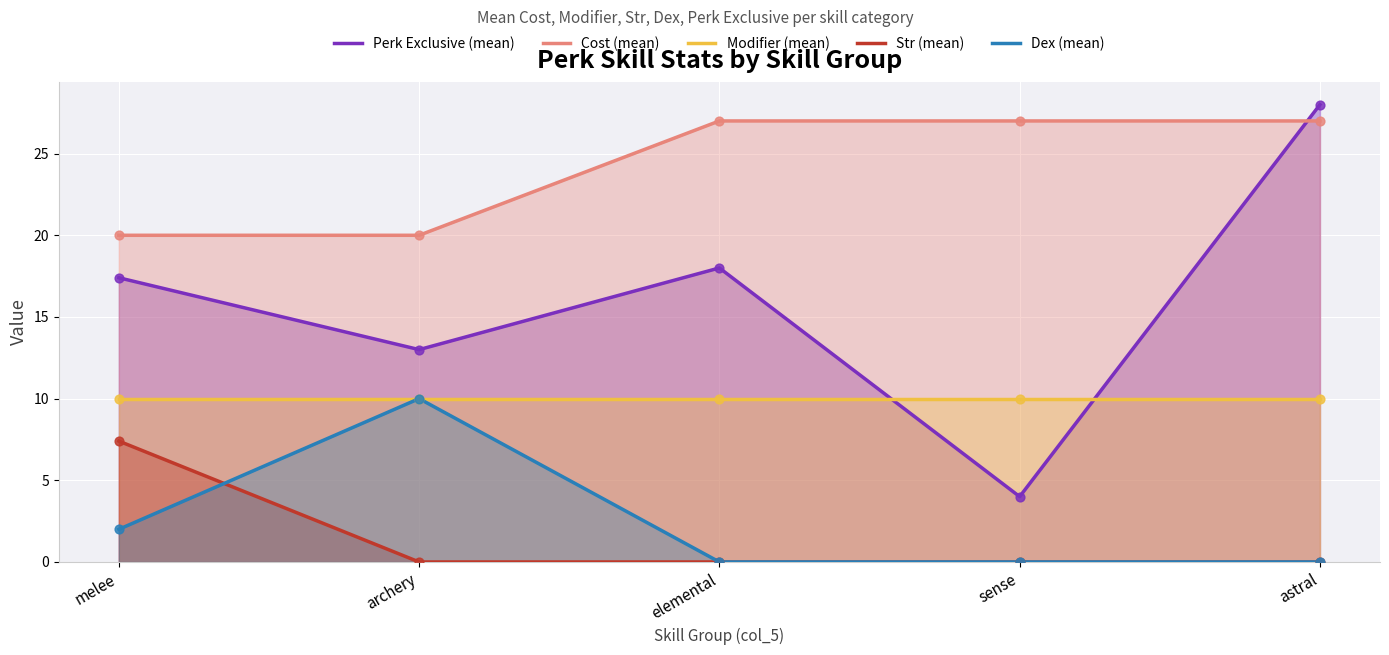

Which series reaches the maximum Y coordinate?

Perk Exclusive (mean)